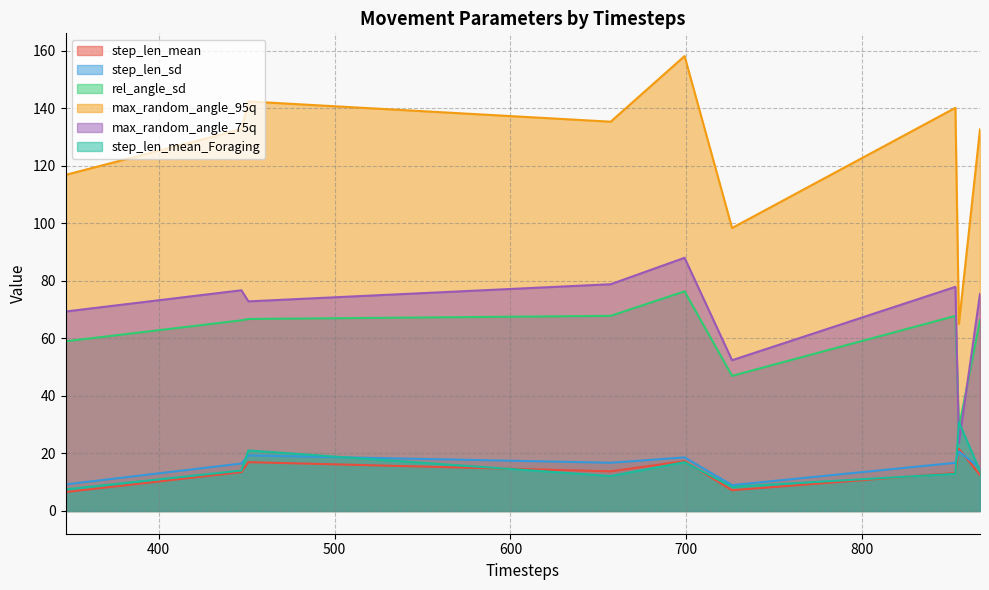

True or false: rel_angle_sd and max_random_angle_75q cross at least once.

True